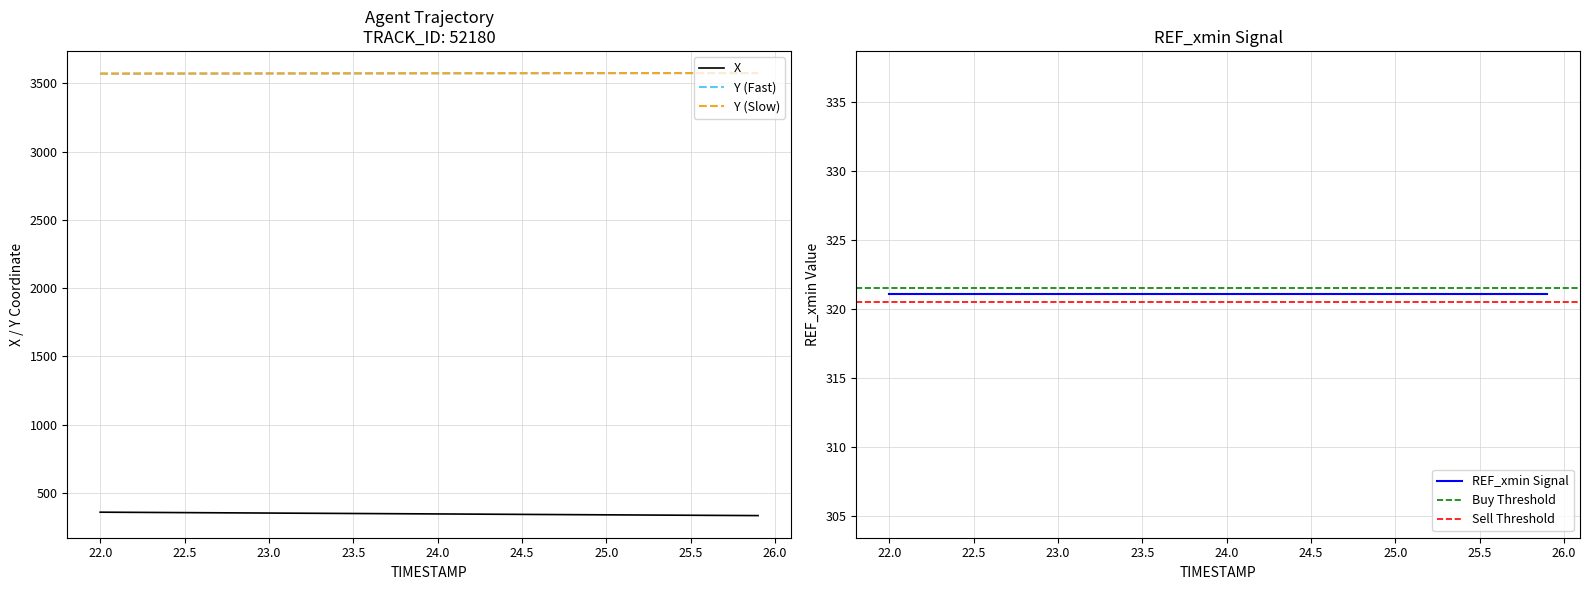

What is the maximum value for Y (Slow)?

3575.3